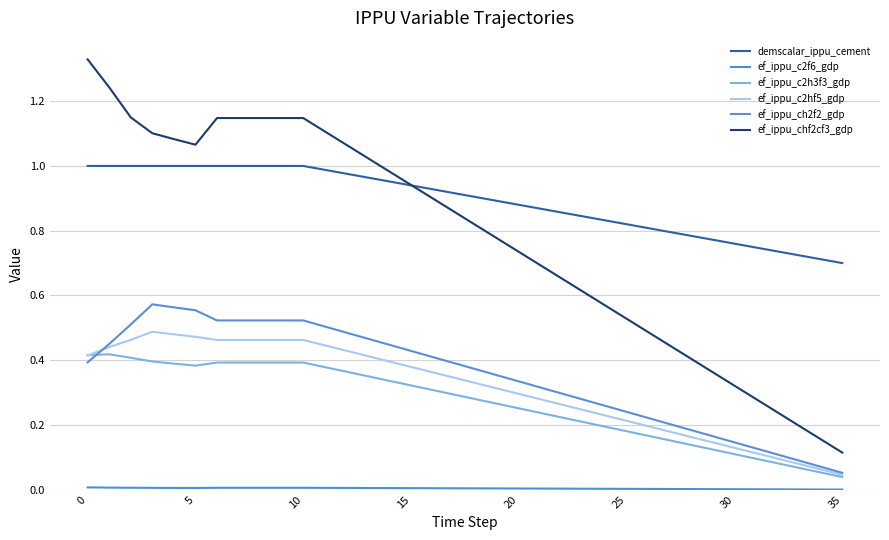

Between which two adjacent categories do ef_ippu_ch2f2_gdp and ef_ippu_c2hf5_gdp first intersect?

0 and 5